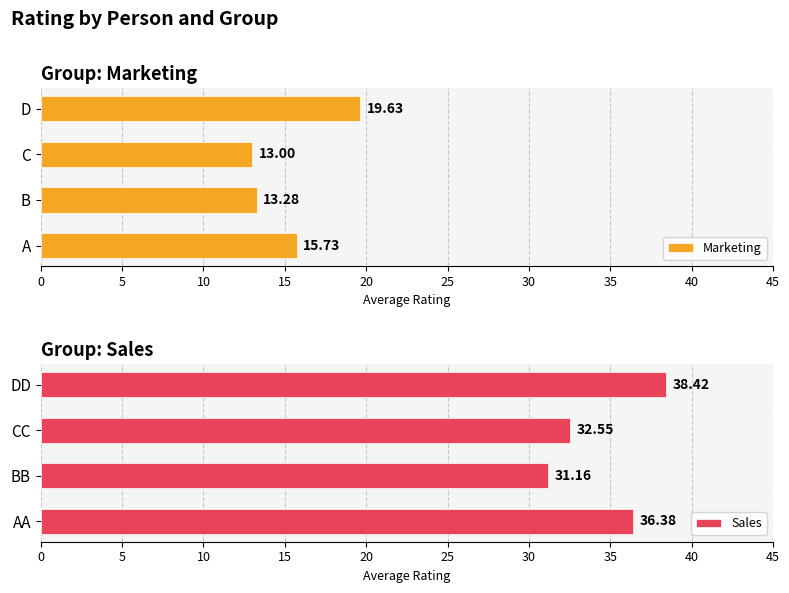

What is the difference between the maximum and minimum values in the Sales series?

7.3